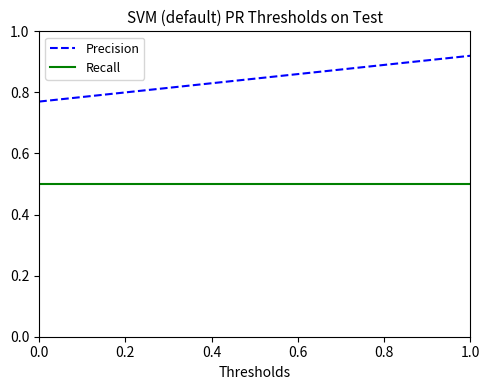

Does the chart display data point markers on the line(s)?

No